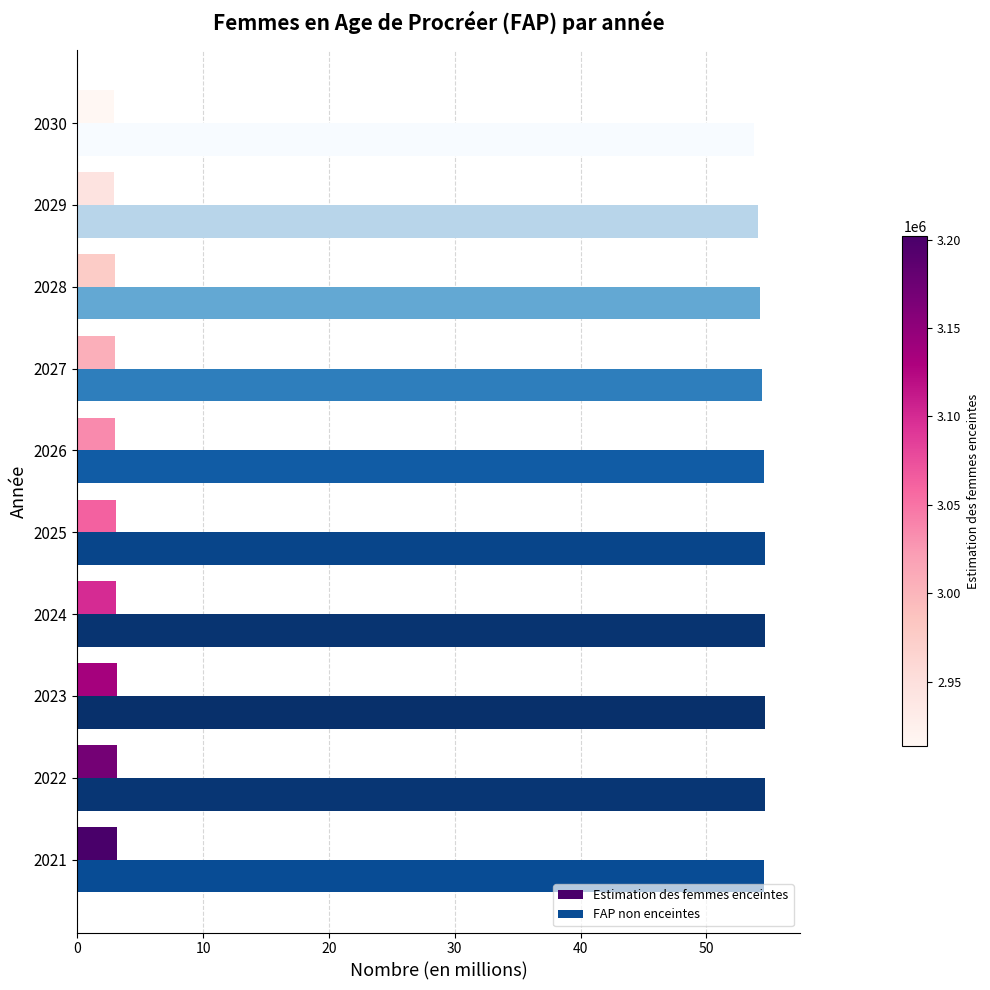

The FAP non enceintes series shows 79.7 at 2021. True or false?

False